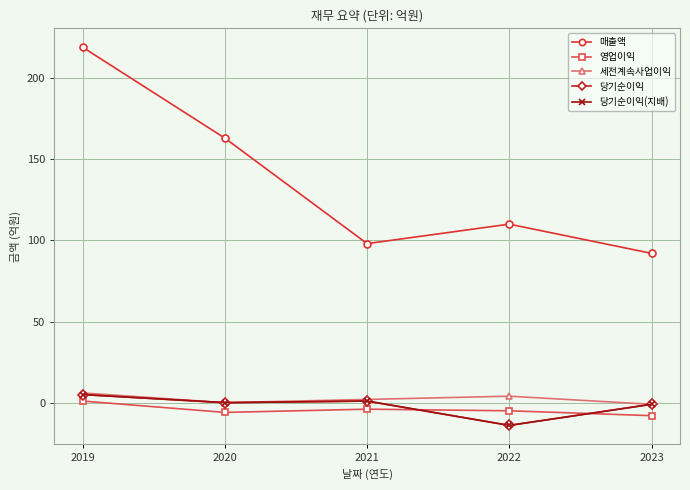

What is the maximum value for 매출액?

219